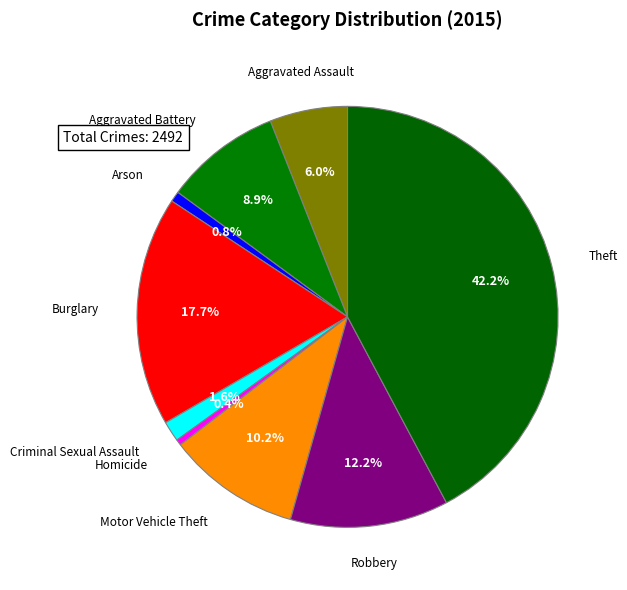

What is the largest slice in the pie chart?

Theft